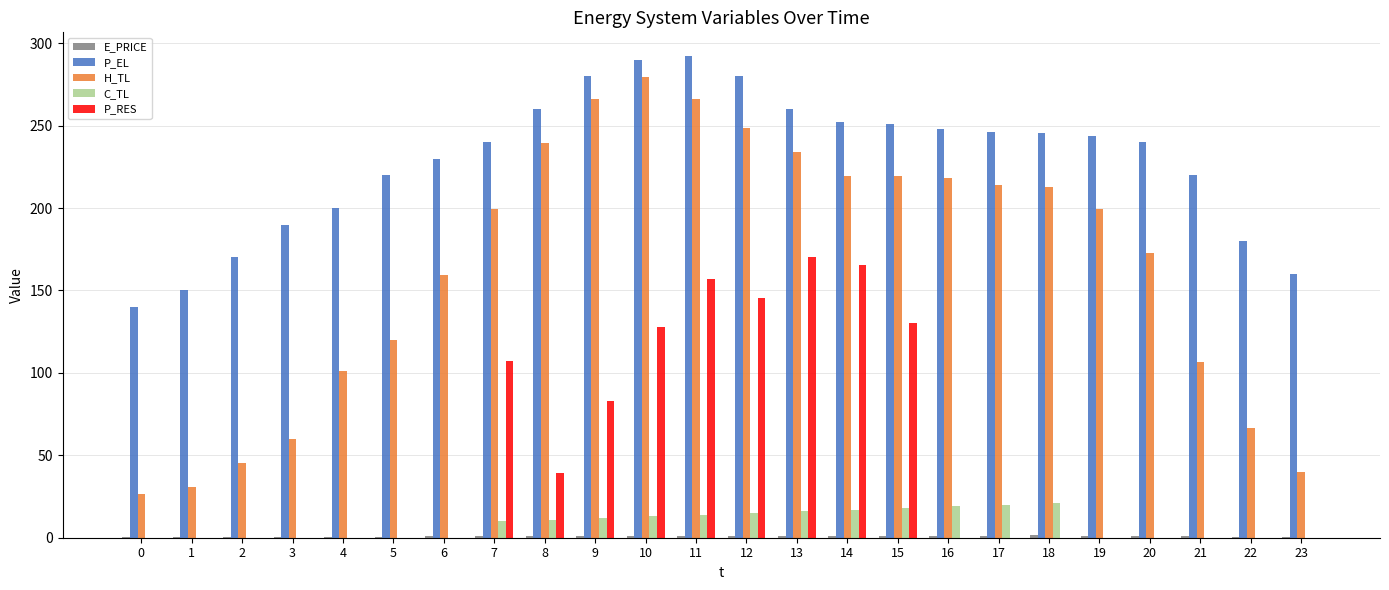

The H_TL series shows 219.5 at 14. True or false?

True